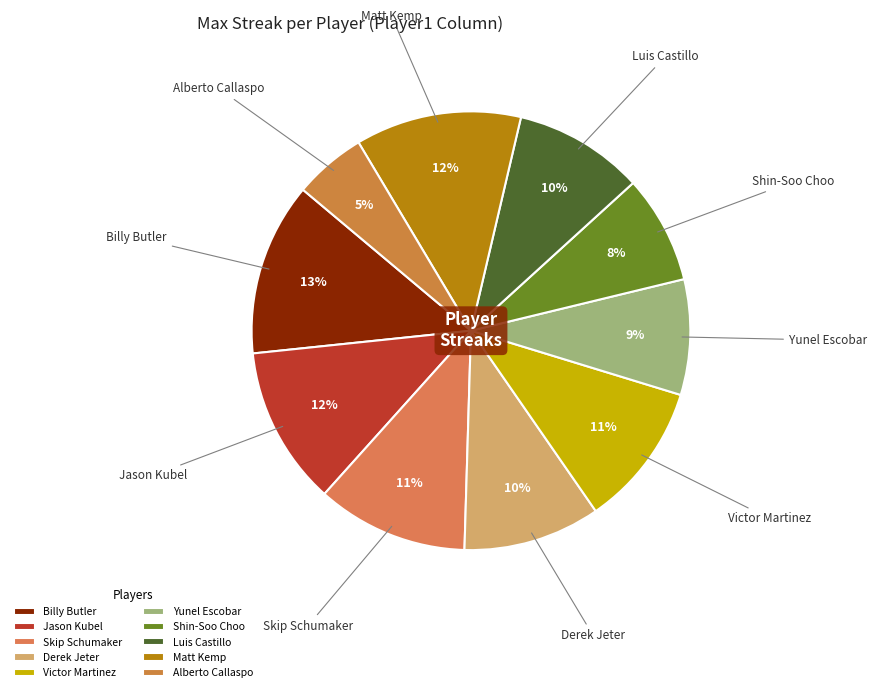

Combined, do Shin-Soo Choo and Jason Kubel account for over 50%?

No